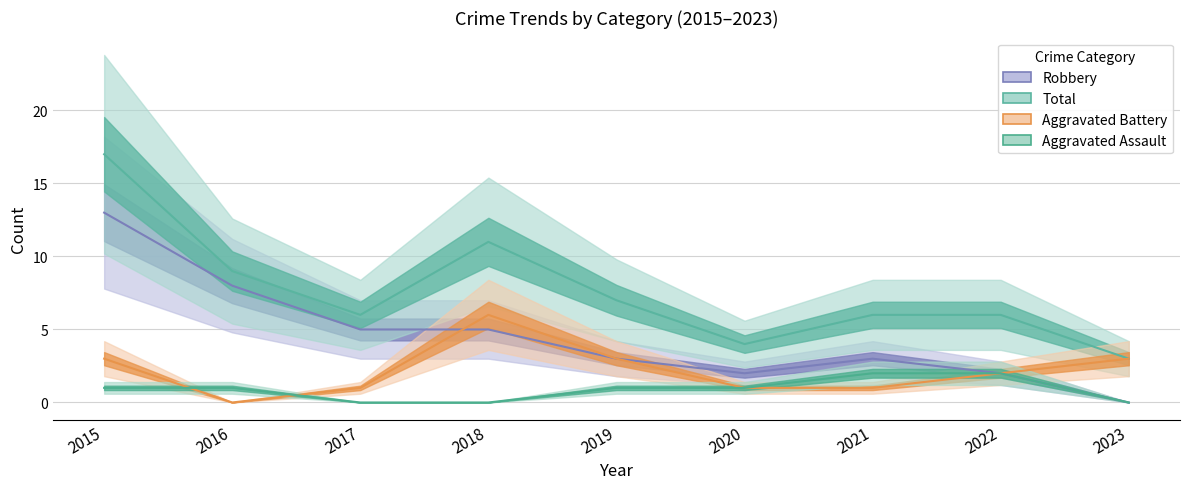

What is the value of the Robbery point at the 5th from the left?

3